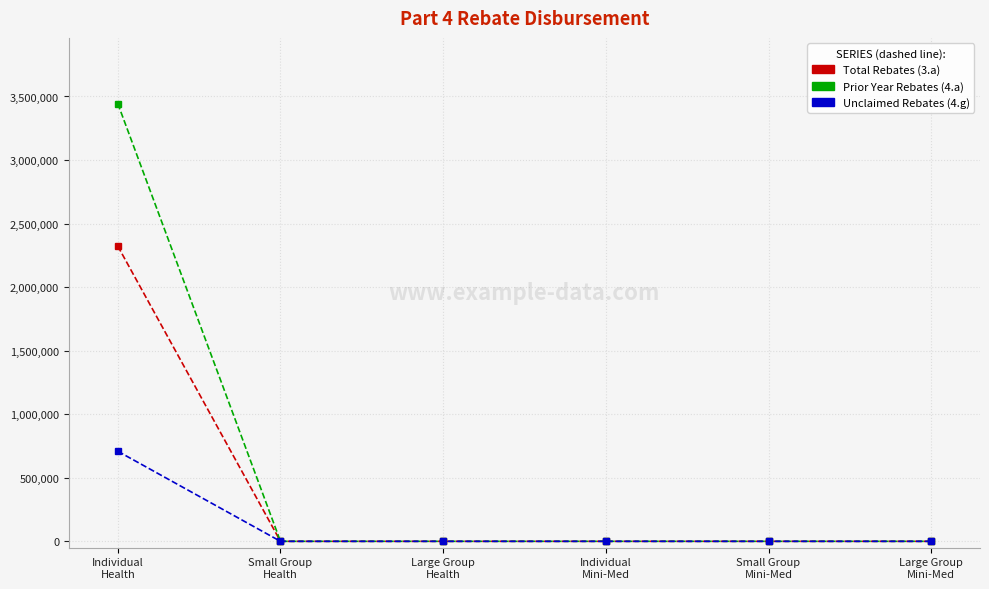

True or false: Prior Year Rebates (4.a) has a value of 2133995.9 at Small Group
Mini-Med.

False